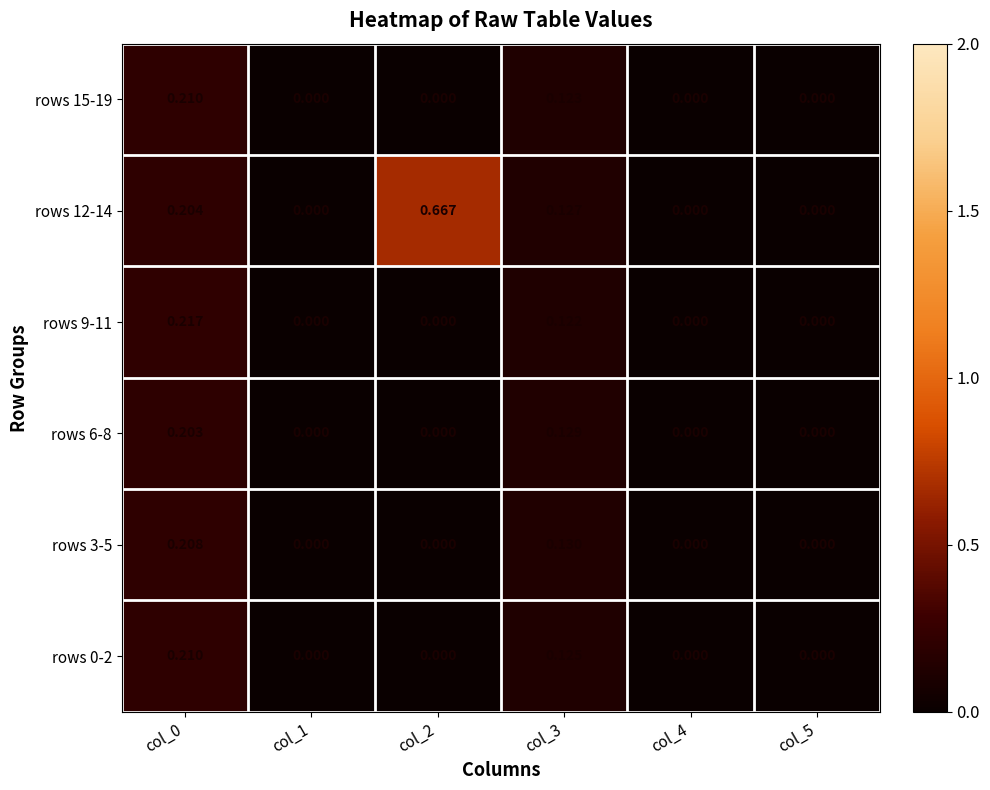

Between col_5 and col_2, which is larger?

col_5